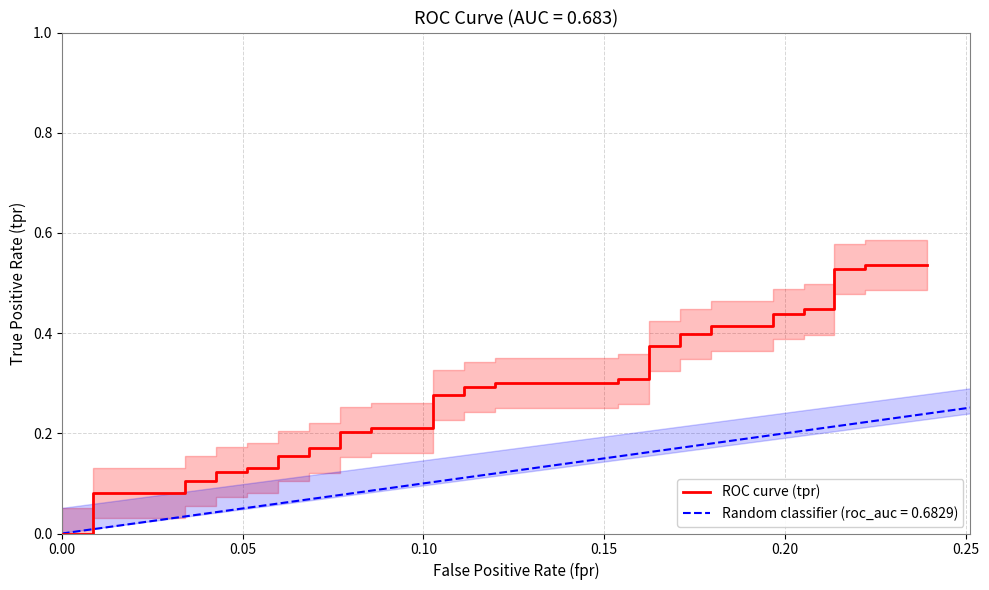

Reading right to left, extract all data points from this chart.

0.5	0.5	0.5	0.5	0.4	0.4	0.4	0.4	0.4	0.4	0.4	0.4	0.4	0.4	0.3	0.3	0.3	0.3	0.3	0.3	0.3	0.3	0.2	0.2	0.2	0.2	0.2	0.2	0.2	0.2	0.1	0.1	0.1	0.1	0.1	0.1	0.1	0.1	0.0	0.0